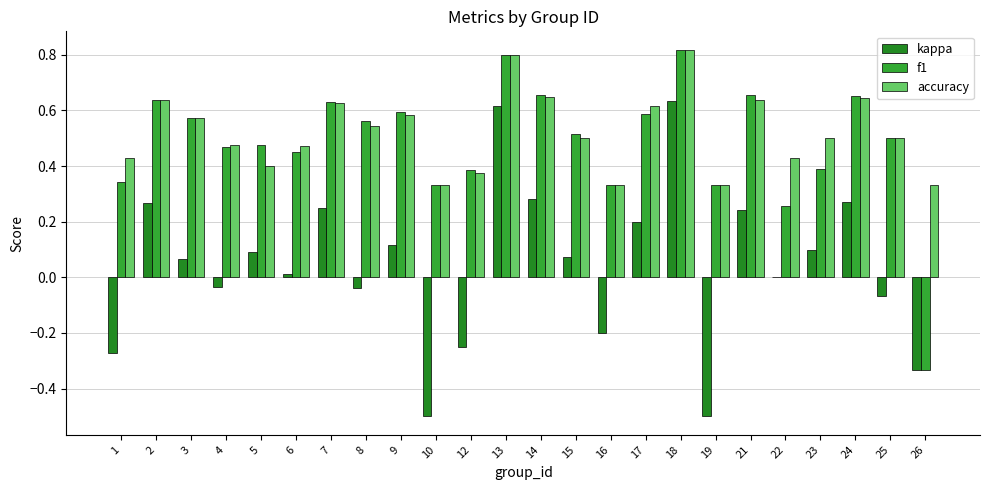

How many positive values does the f1 series have?

23